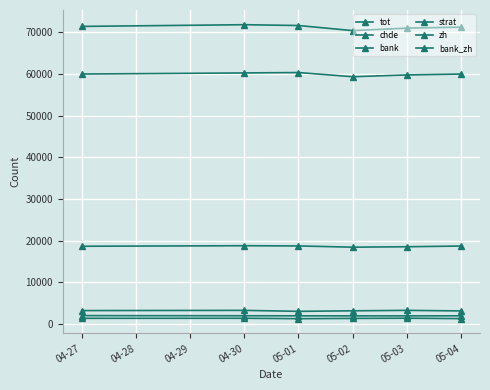

How many distinct data groups are displayed?

6